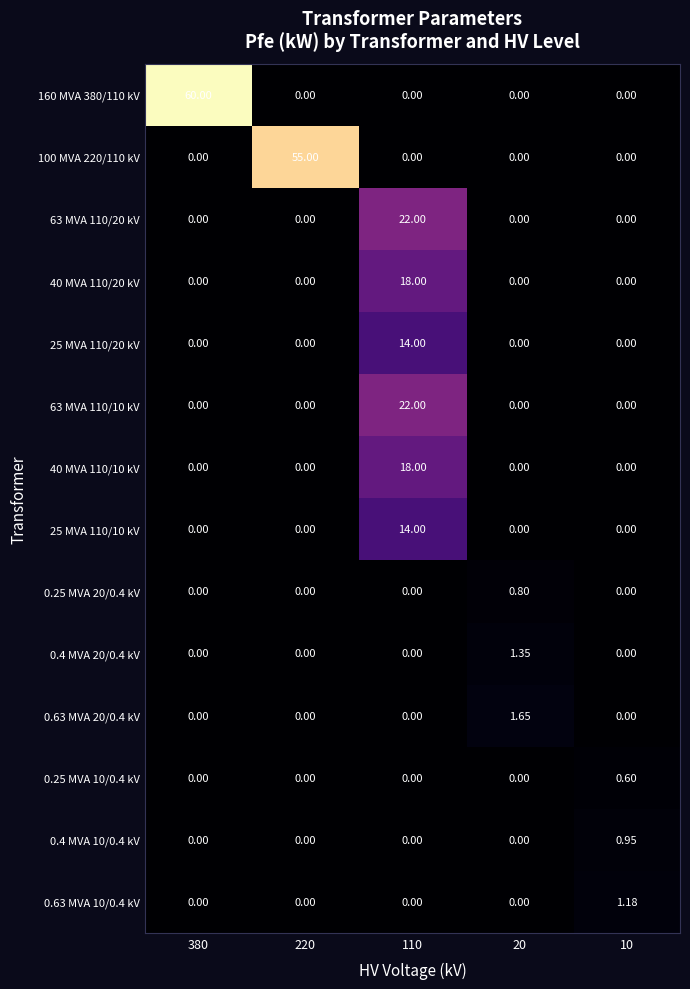

How many values in 0.4 MVA 20/0.4 kV are above zero?

1